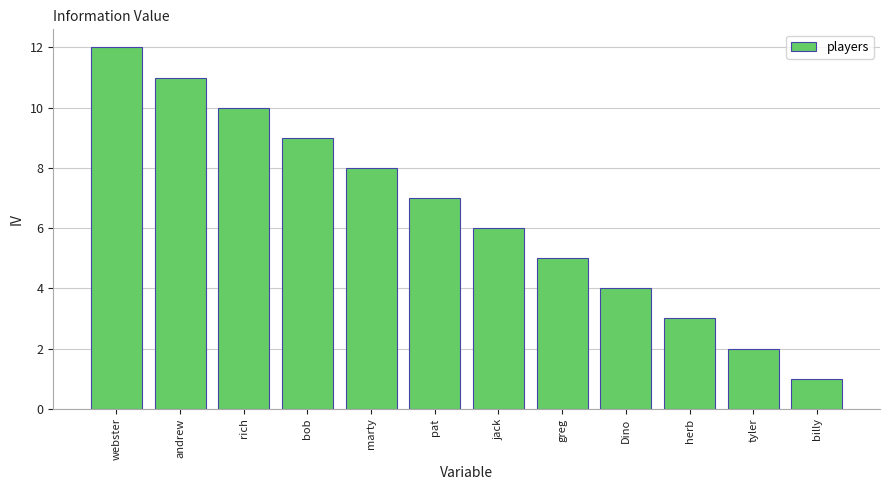

Reading left to right, transcribe all the data shown in this chart.

webster=12	andrew=11	rich=10	bob=9	marty=8	pat=7	jack=6	greg=5	Dino=4	herb=3	tyler=2	billy=1